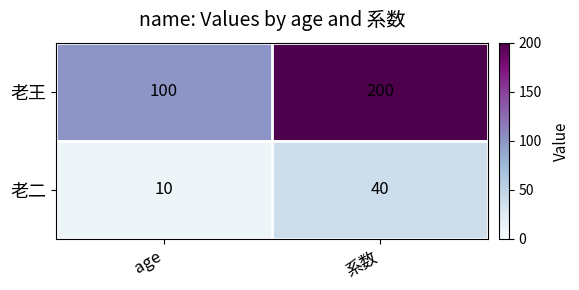

What is the difference between the 老二 values at 系数 and age?

30